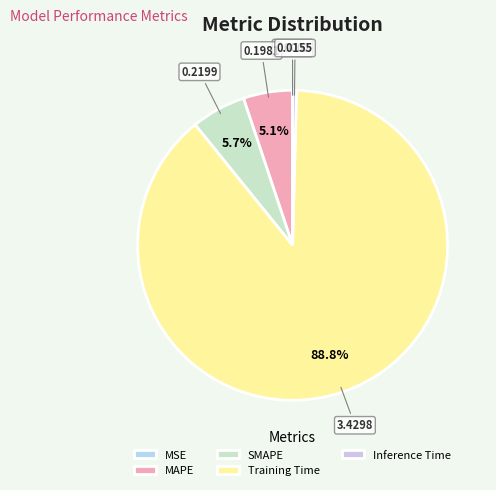

Rank the categories by value from lowest to highest.

MSE, Inference Time, MAPE, SMAPE, Training Time